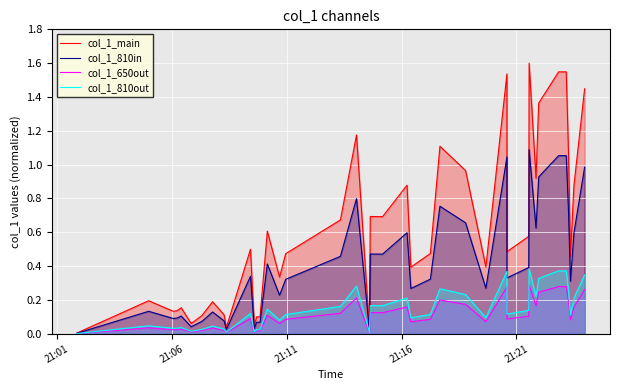

In col_1_650out, how many points are higher than both neighbors (excluding endpoints)?

12